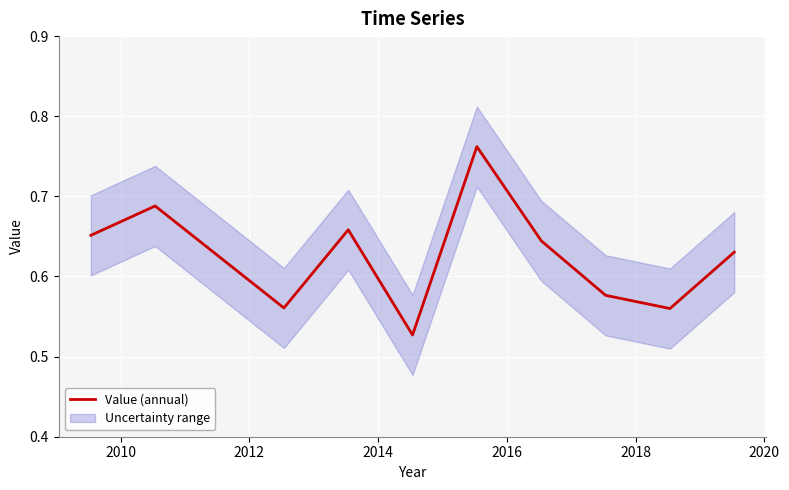

How many lines are shown in the chart?

1